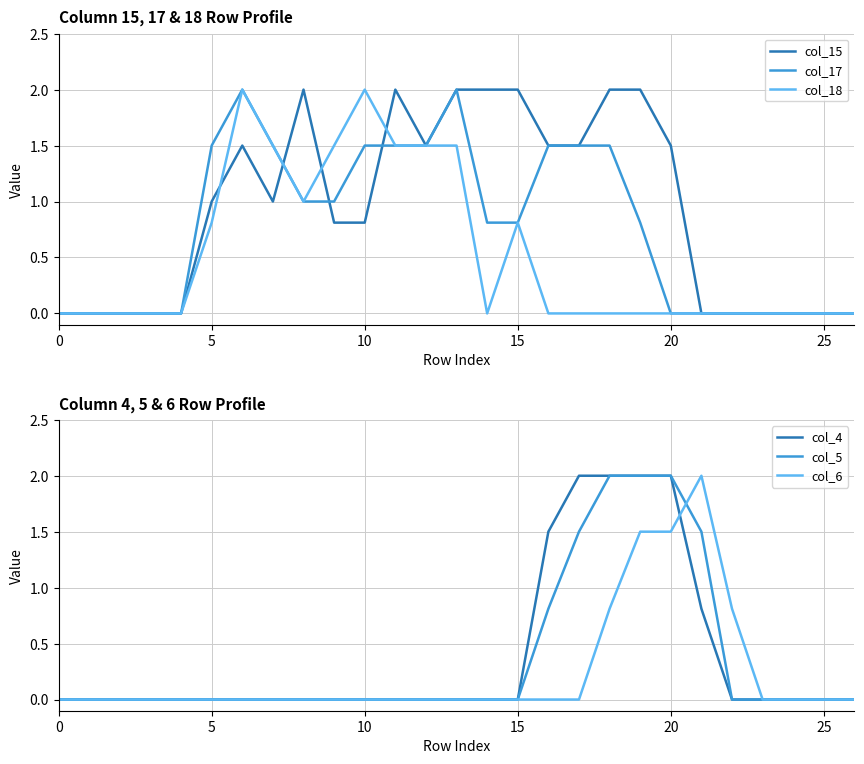

The value of col_17 at 5 is 0.9. True or false?

False